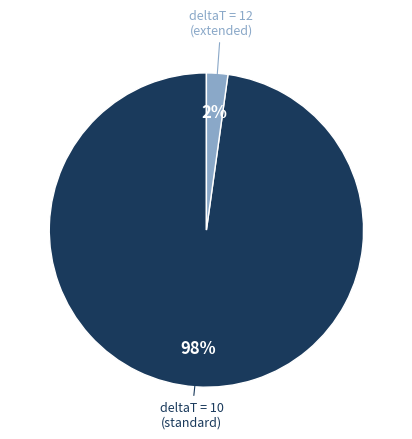

Is there any slice that represents more than half of the pie?

Yes